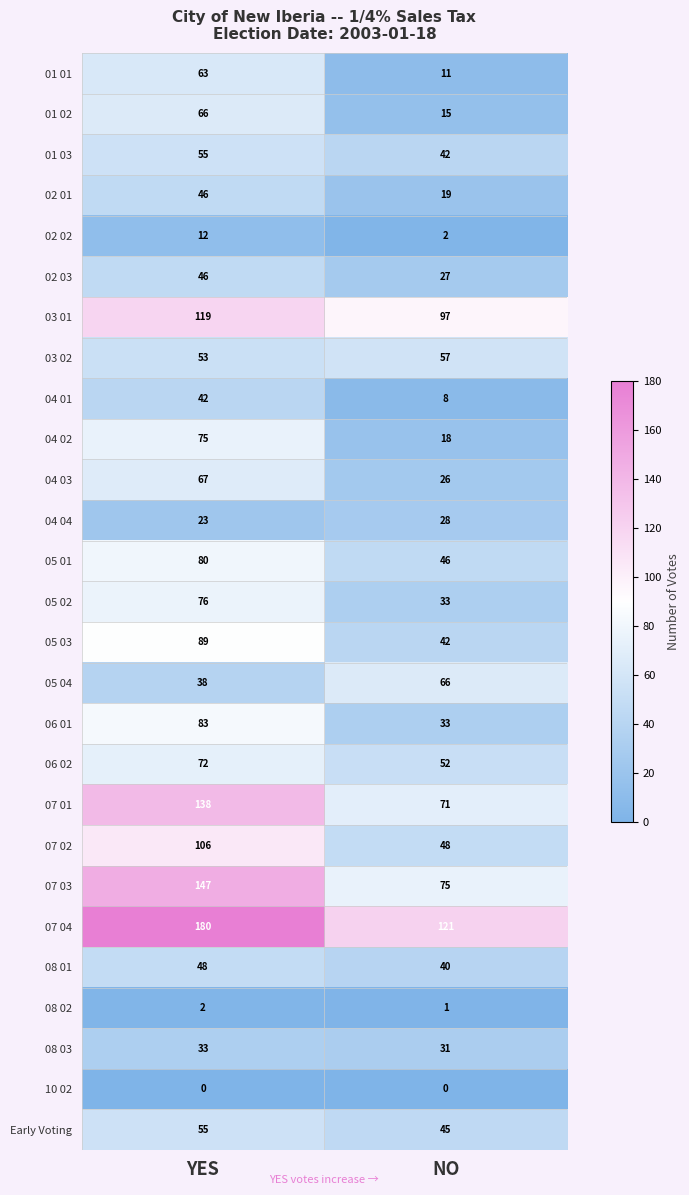

At which category does the chart reach its peak across all series?

YES